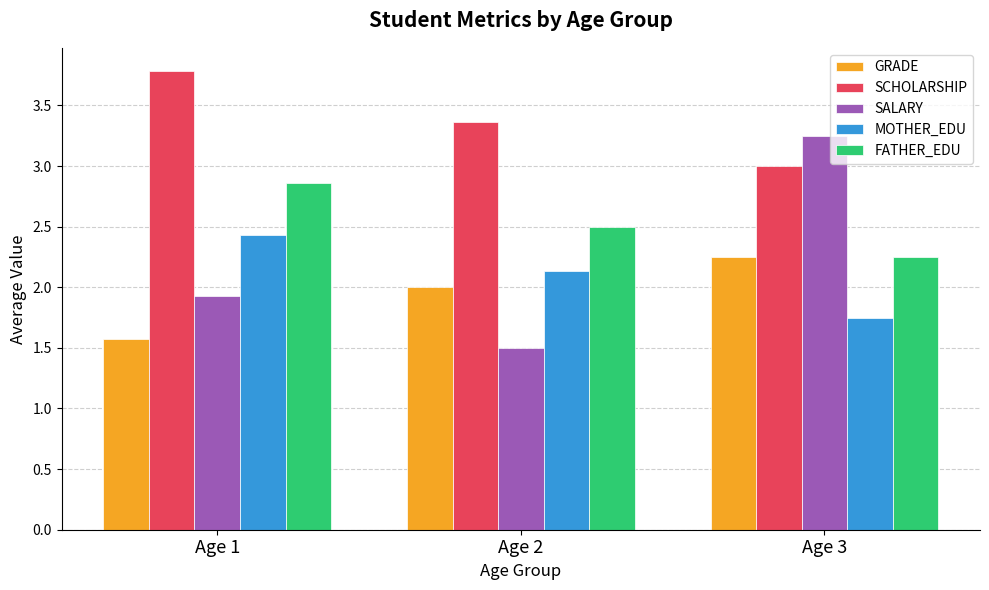

Which series has the largest total across all categories?

SCHOLARSHIP